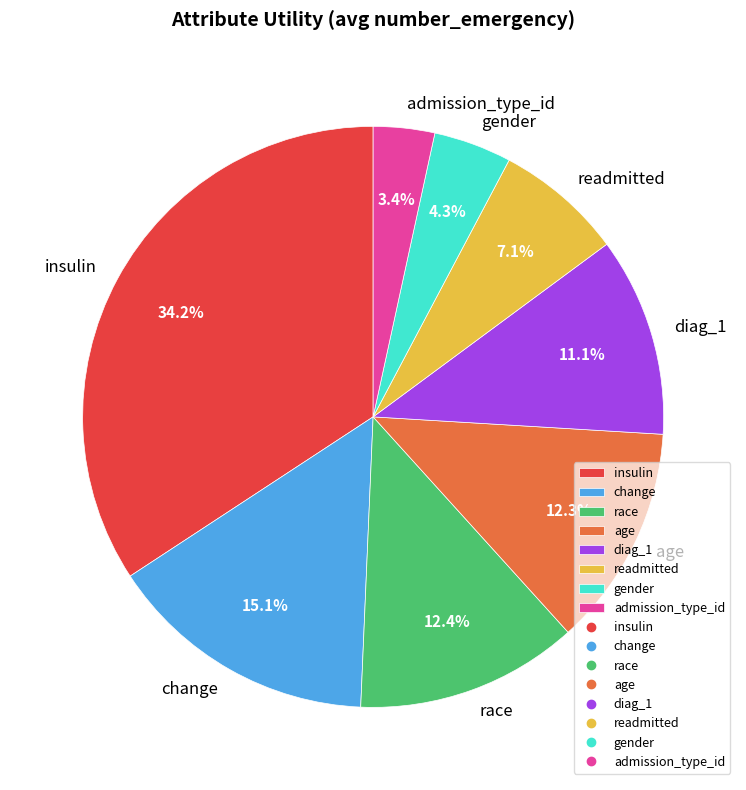

Which category has the biggest portion of the pie?

insulin